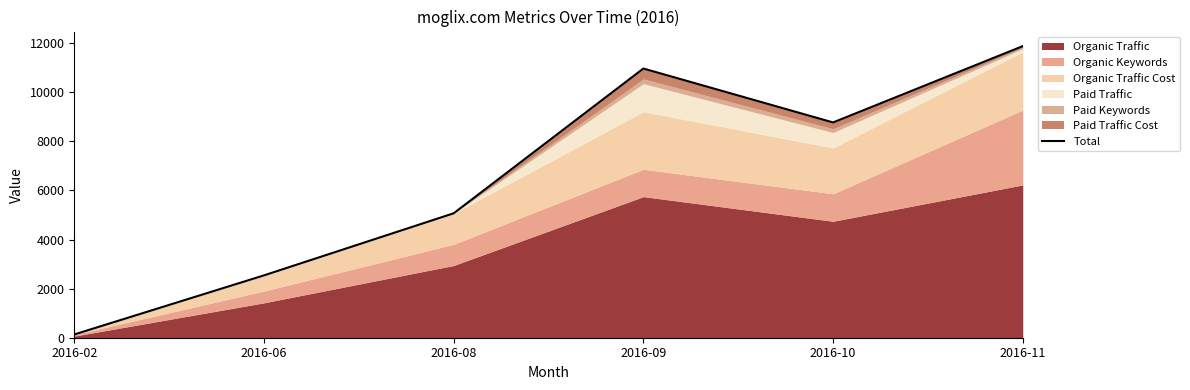

Which label corresponds to the largest value in the chart?

2016-11